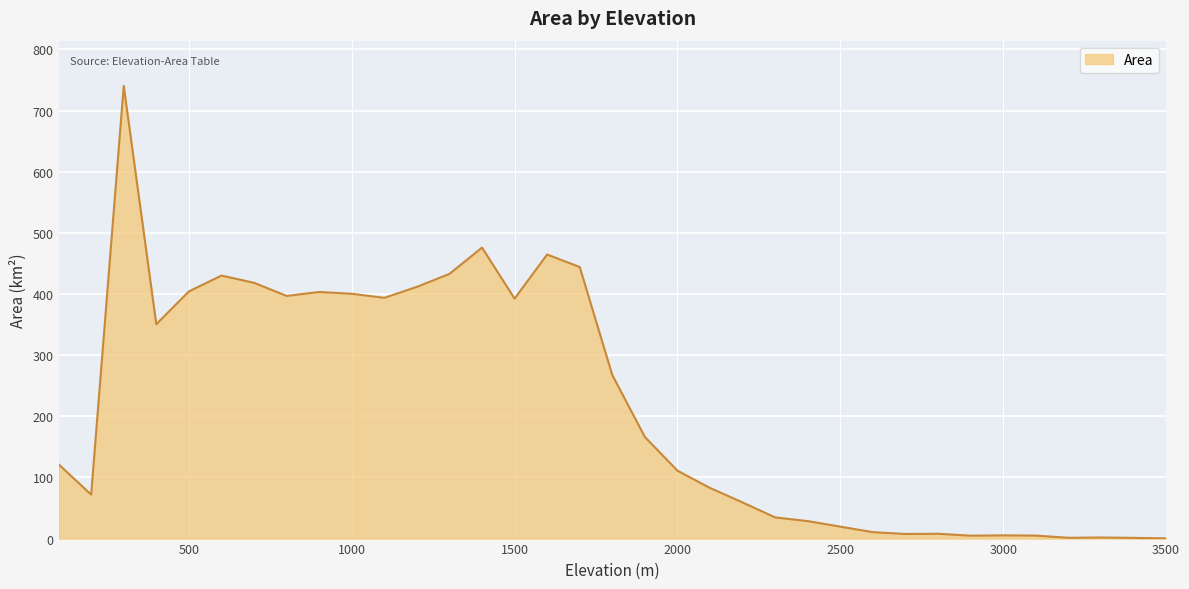

How many lines are shown in the chart?

1